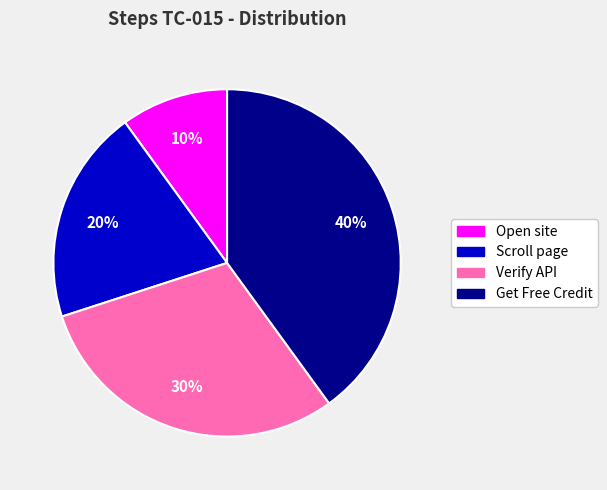

Does any single category account for the majority?

No